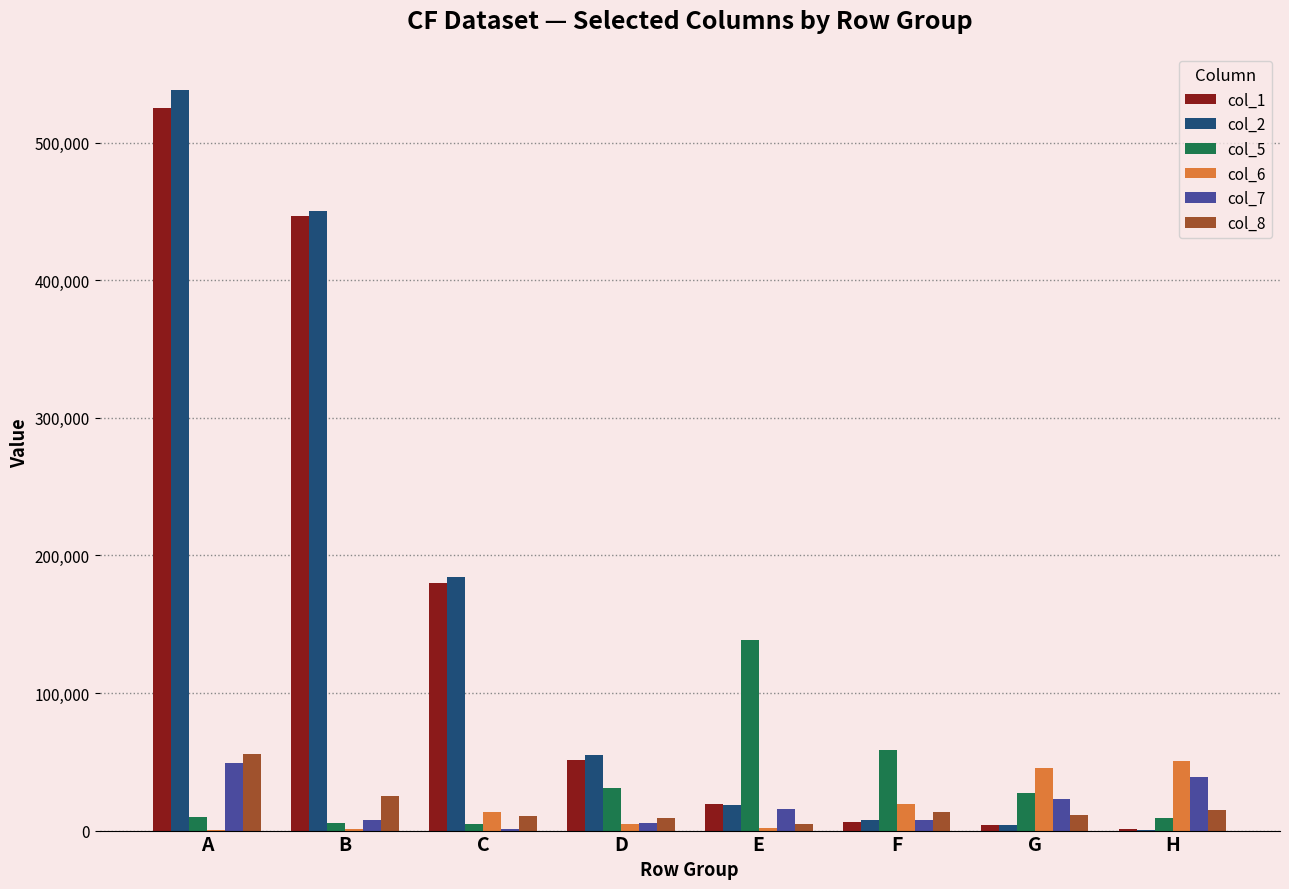

At which category is the sum across all series the highest?

A